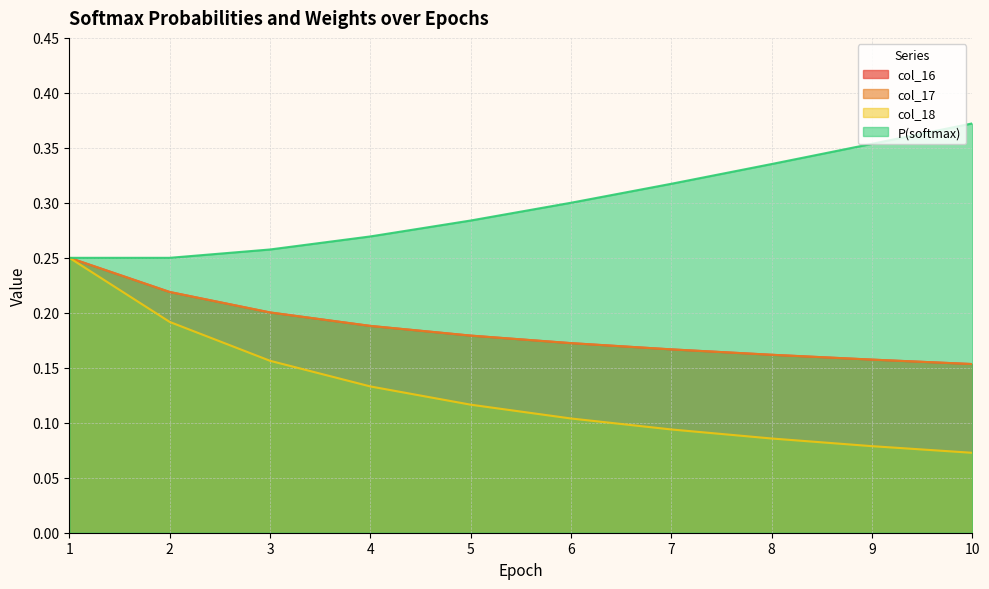

What is the total value across all series at 3?

0.8